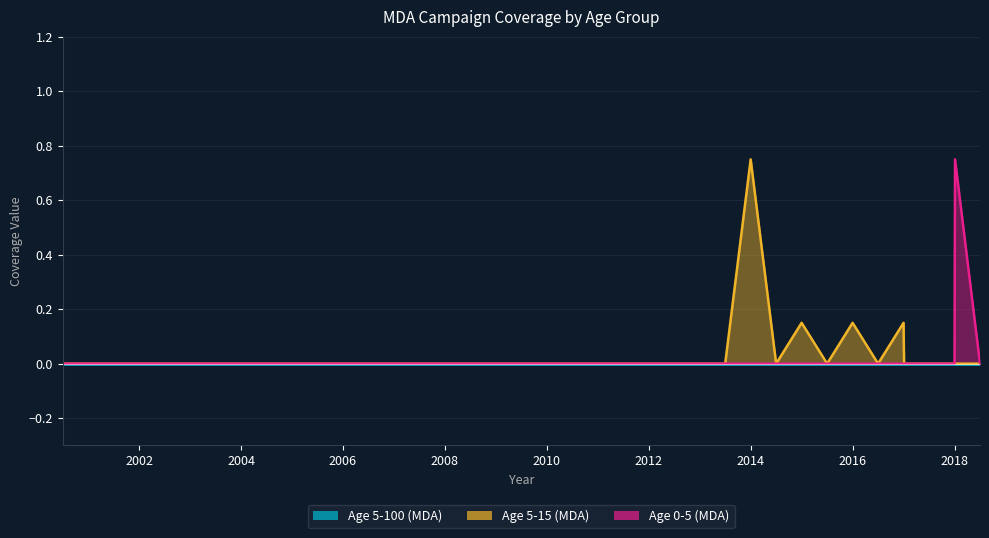

At which category does the chart reach its peak across all series?

2014